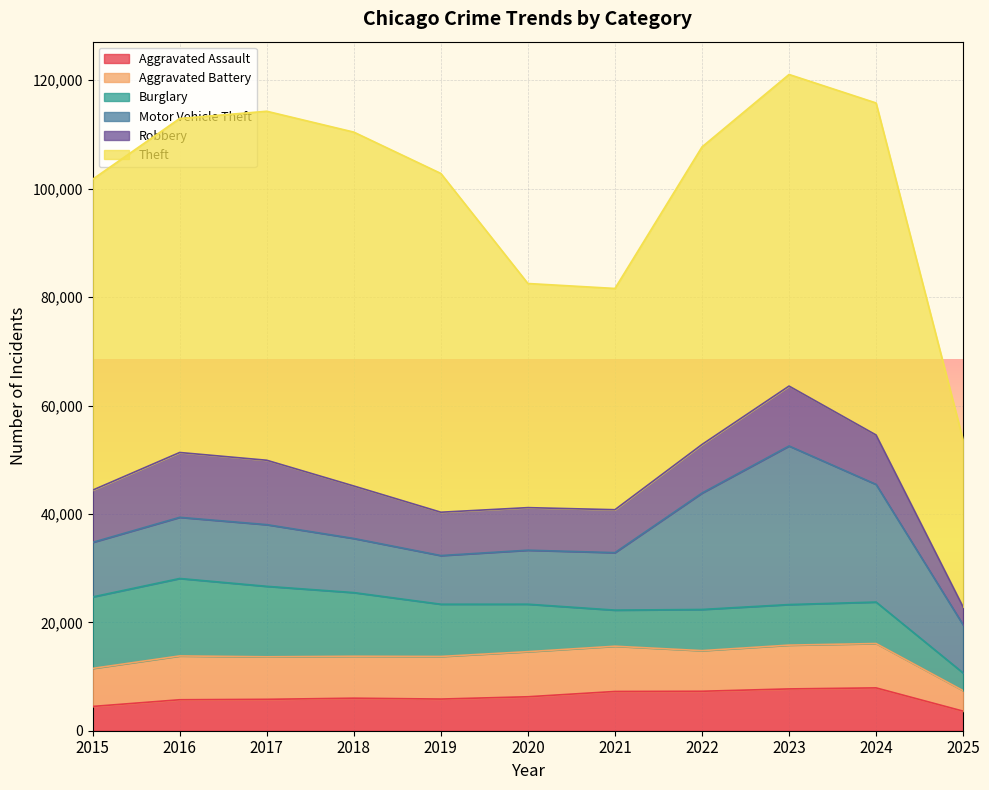

What is the value of the Burglary point at the 7th from the left?

6661